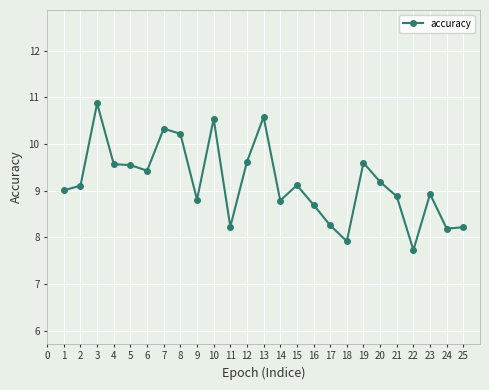

What is the ratio of the value at 7 to the value at 14?

1.2